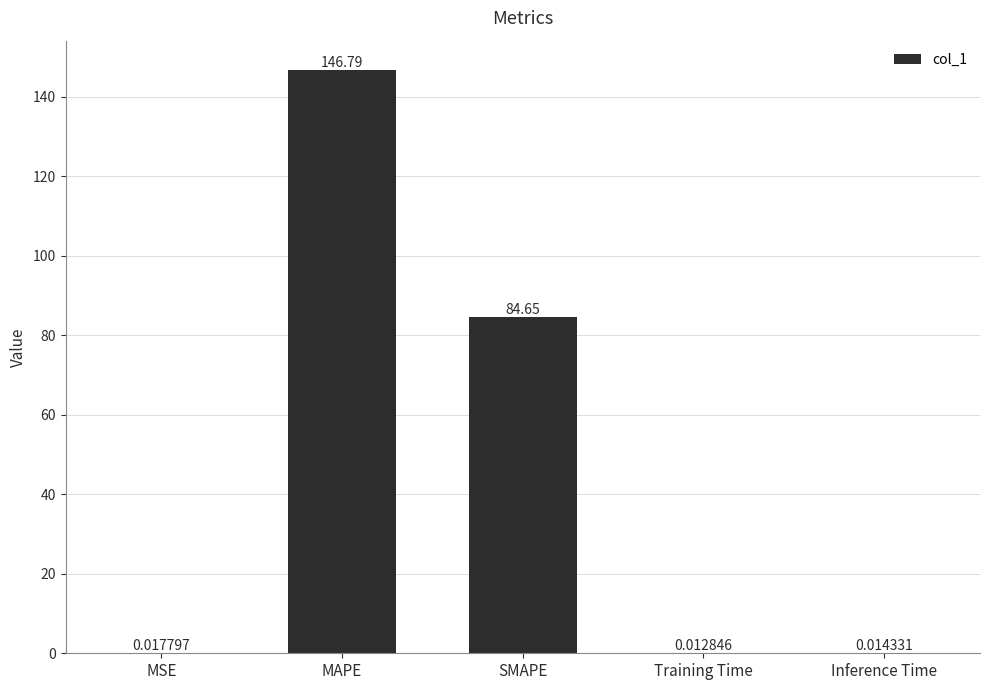

The value at MAPE is 146.8. True or false?

True